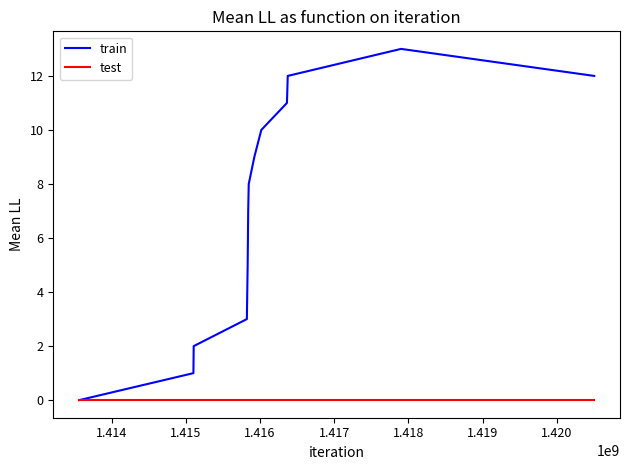

What is the highest value of the train series?

13